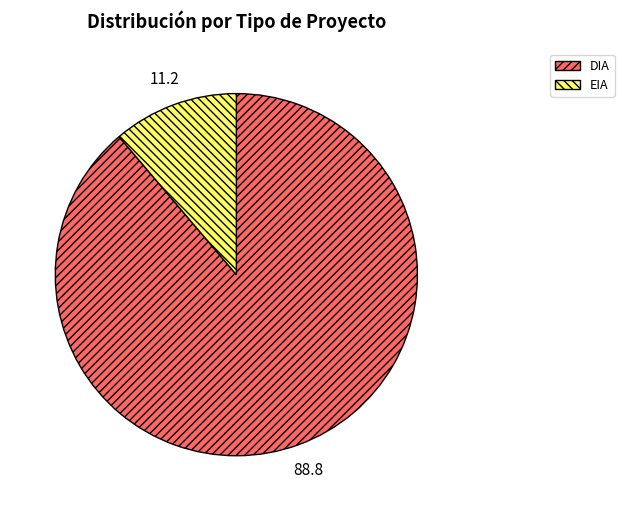

Approximately how many times larger is the value at DIA compared to EIA?

7.9